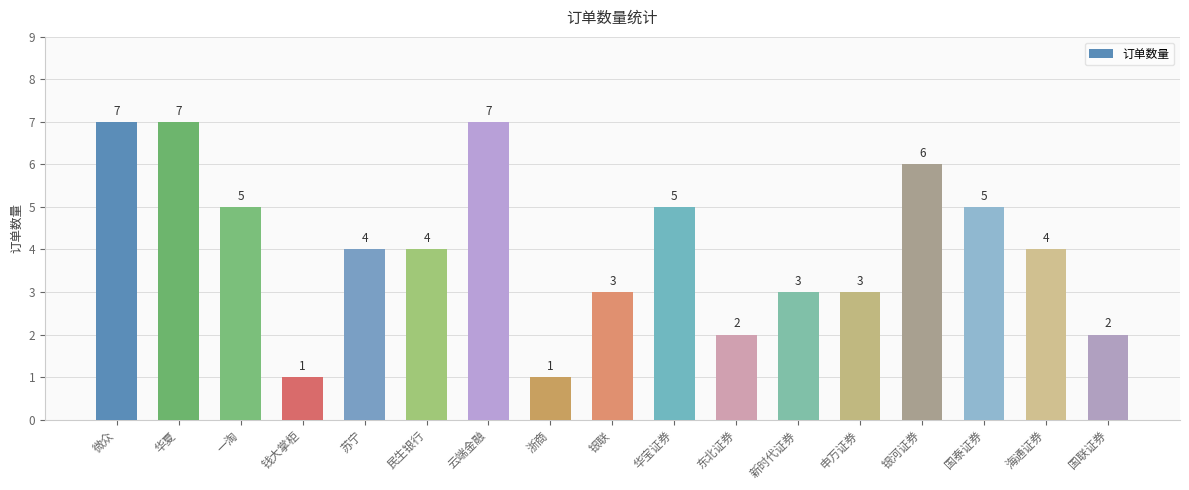

Between 云端金融 and 华宝证券, which is larger?

云端金融